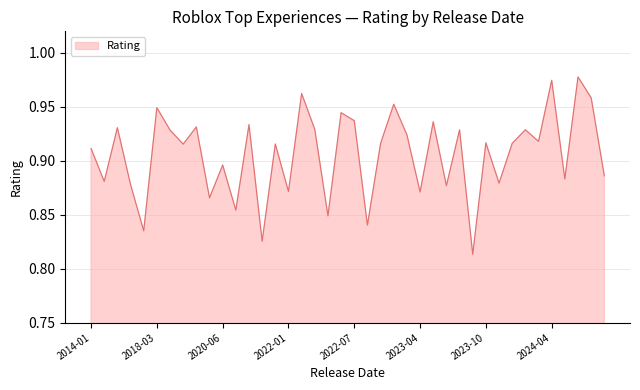

What is the difference between the maximum and minimum values?

0.2